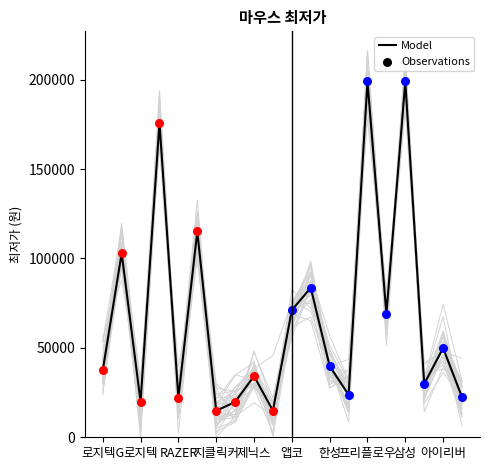

What is the lowest value of the Model series?

14800